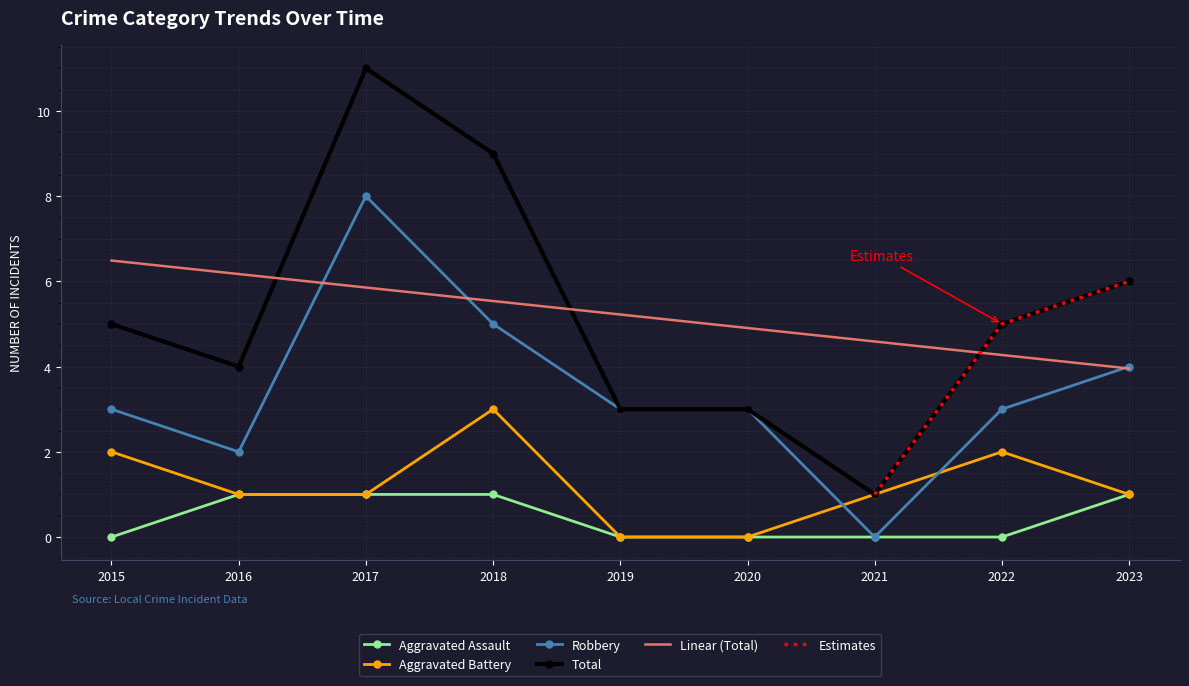

True or false: Linear (Total) has a value of 2.9 at 2015.

False